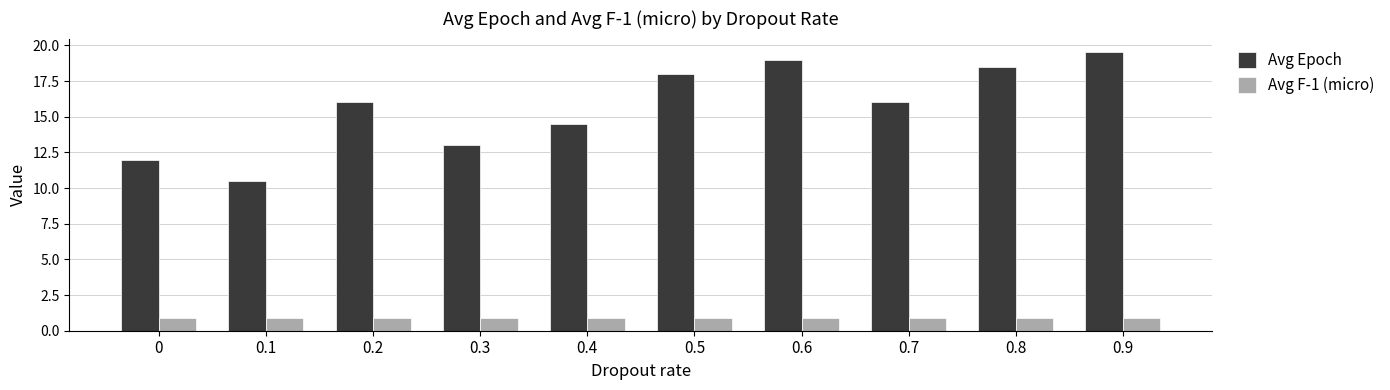

At which category does the chart reach its peak across all series?

0.9